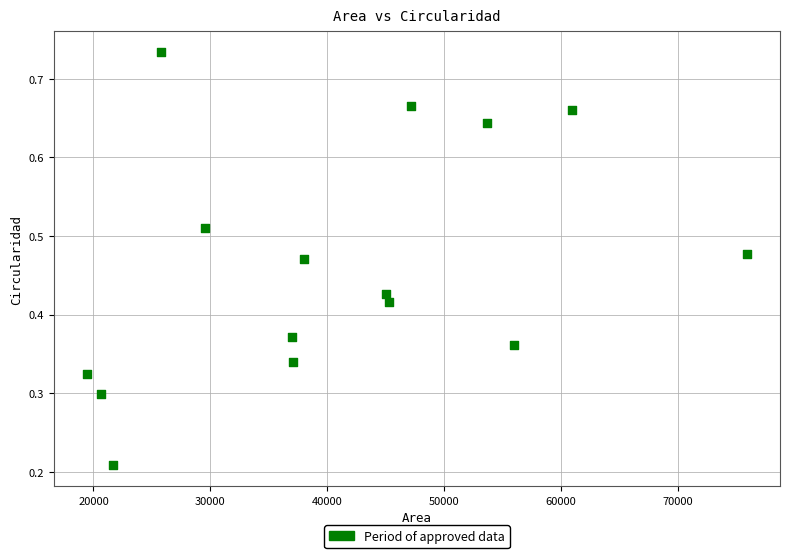

How many points are shown in the scatter plot?

15